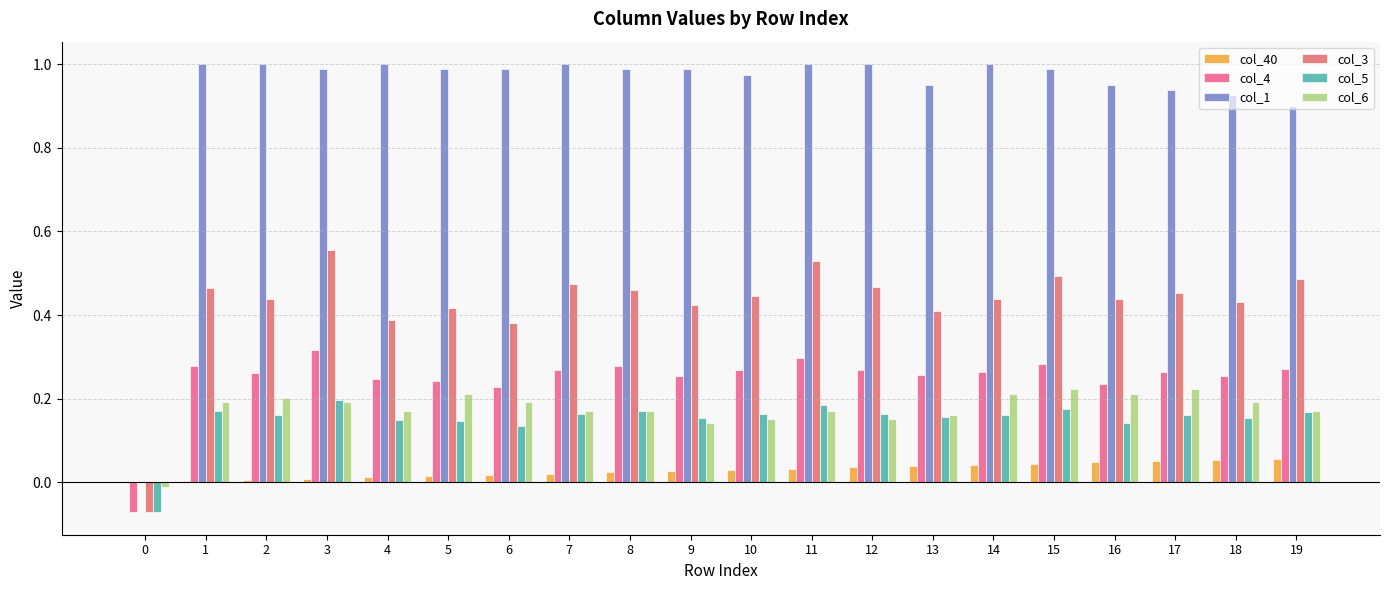

Reading left to right, extract all data points from this chart.

col_40: 0=0.0	1=0.0	2=0.0	3=0.0	4=0.0	5=0.0	6=0.0	7=0.0	8=0.0	9=0.0	10=0.0	11=0.0	12=0.0	13=0.0	14=0.0	15=0.0	16=0.0	17=0.1	18=0.1	19=0.1
col_4: 0=-0.1	1=0.3	2=0.3	3=0.3	4=0.2	5=0.2	6=0.2	7=0.3	8=0.3	9=0.3	10=0.3	11=0.3	12=0.3	13=0.3	14=0.3	15=0.3	16=0.2	17=0.3	18=0.3	19=0.3
col_1: 0=0.0	1=1.0	2=1.0	3=1.0	4=1.0	5=1.0	6=1.0	7=1.0	8=1.0	9=1.0	10=1.0	11=1.0	12=1.0	13=0.9	14=1.0	15=1.0	16=0.9	17=0.9	18=0.9	19=0.9
col_3: 0=-0.1	1=0.5	2=0.4	3=0.6	4=0.4	5=0.4	6=0.4	7=0.5	8=0.5	9=0.4	10=0.4	11=0.5	12=0.5	13=0.4	14=0.4	15=0.5	16=0.4	17=0.5	18=0.4	19=0.5
col_5: 0=-0.1	1=0.2	2=0.2	3=0.2	4=0.1	5=0.1	6=0.1	7=0.2	8=0.2	9=0.2	10=0.2	11=0.2	12=0.2	13=0.2	14=0.2	15=0.2	16=0.1	17=0.2	18=0.2	19=0.2
col_6: 0=-0.0	1=0.2	2=0.2	3=0.2	4=0.2	5=0.2	6=0.2	7=0.2	8=0.2	9=0.1	10=0.2	11=0.2	12=0.2	13=0.2	14=0.2	15=0.2	16=0.2	17=0.2	18=0.2	19=0.2